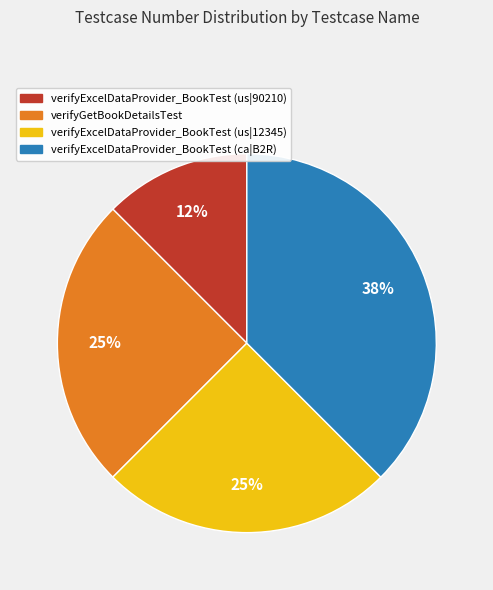

Does verifyGetBookDetailsTest account for over 50% of the chart?

No